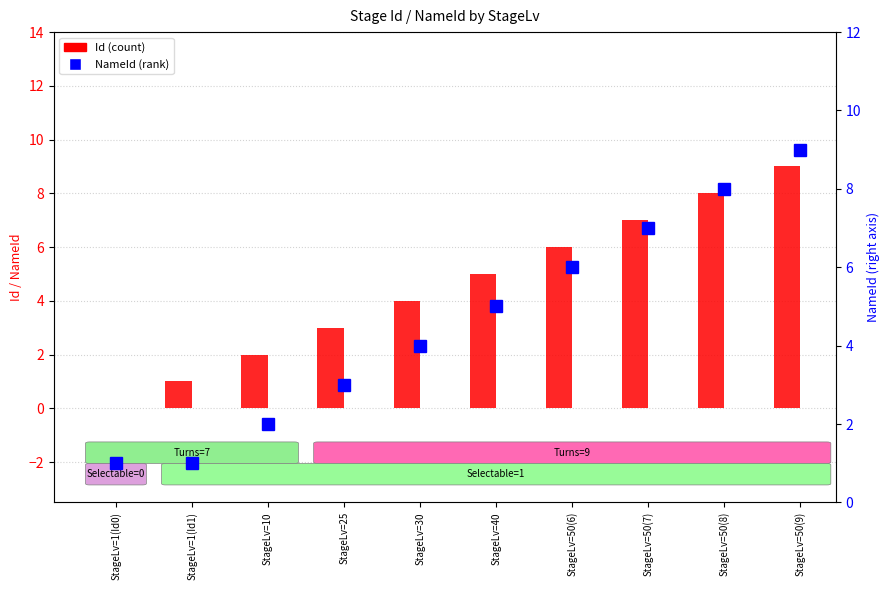

Where is Id nearest to the value 4?

StageLv=30